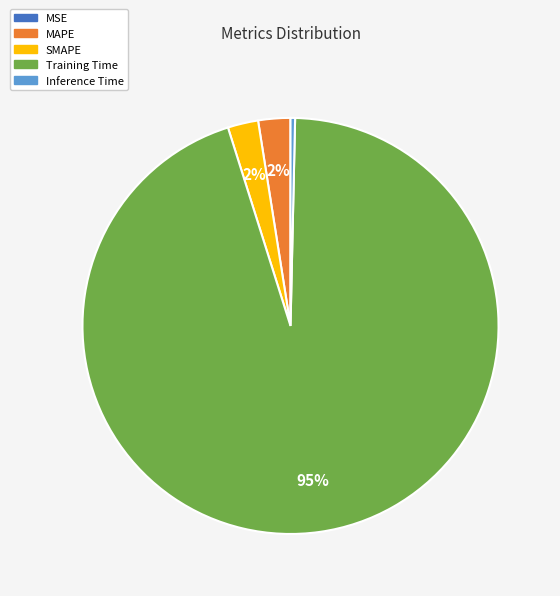

To the nearest percent, what portion does MAPE represent?

2%